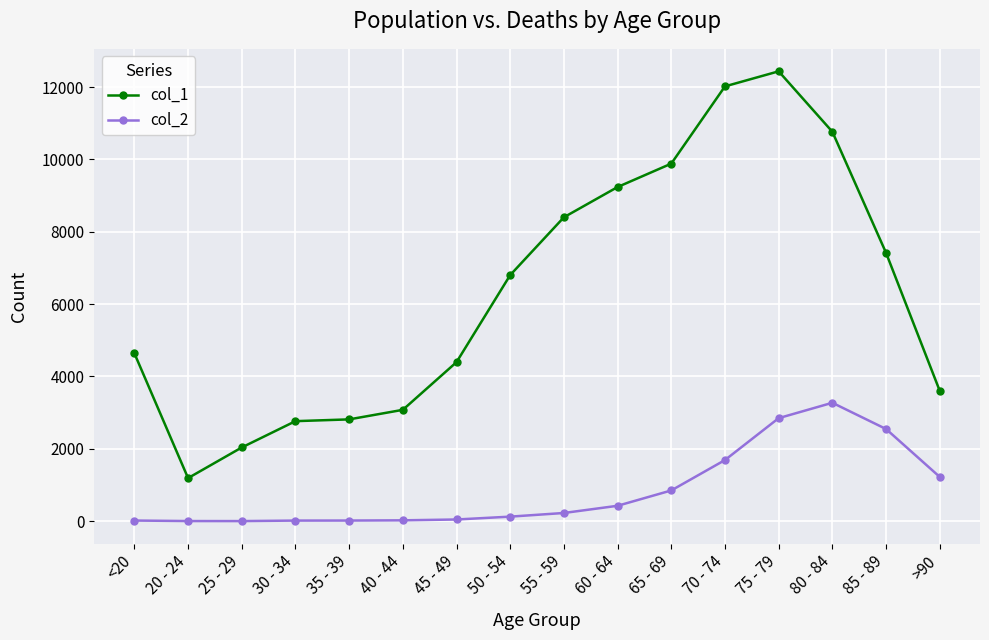

Does the chart have visible grid lines?

Yes